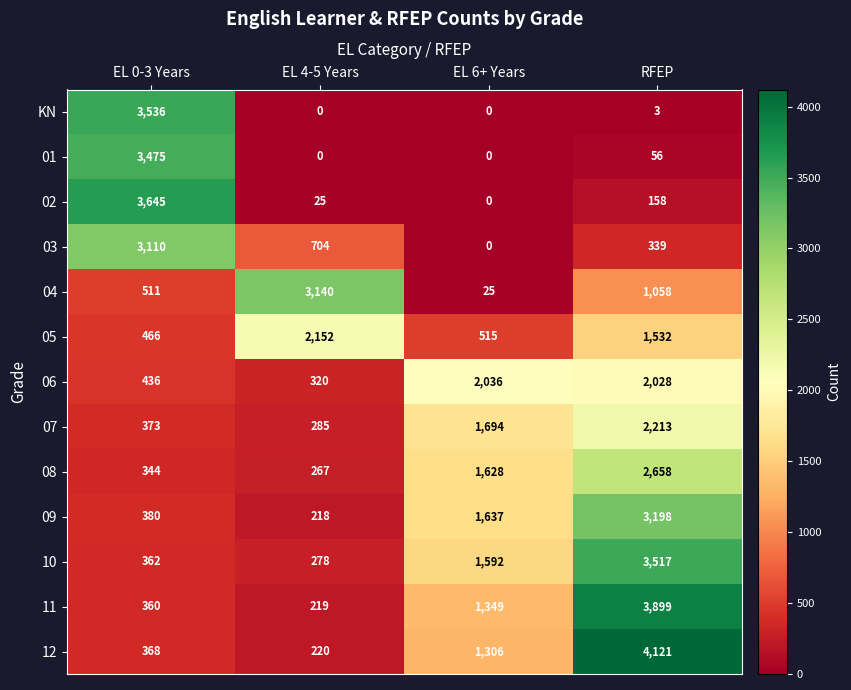

The 11 series shows 1349 at EL 6+ Years. True or false?

True